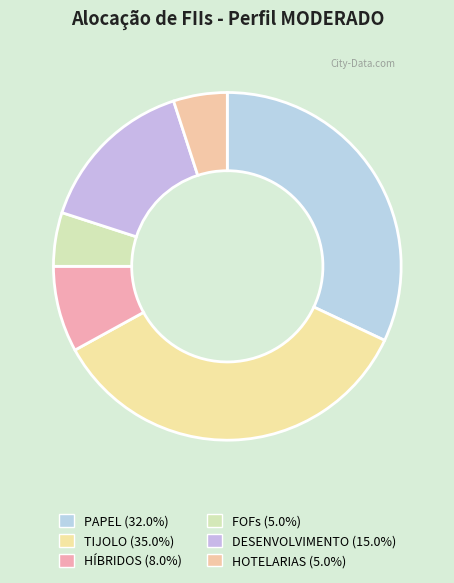

Which category has the biggest portion of the pie?

TIJOLO